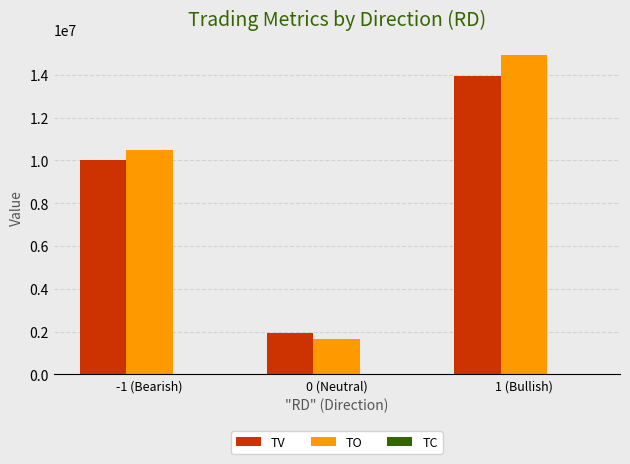

What is the average value of the TO series?

9028200